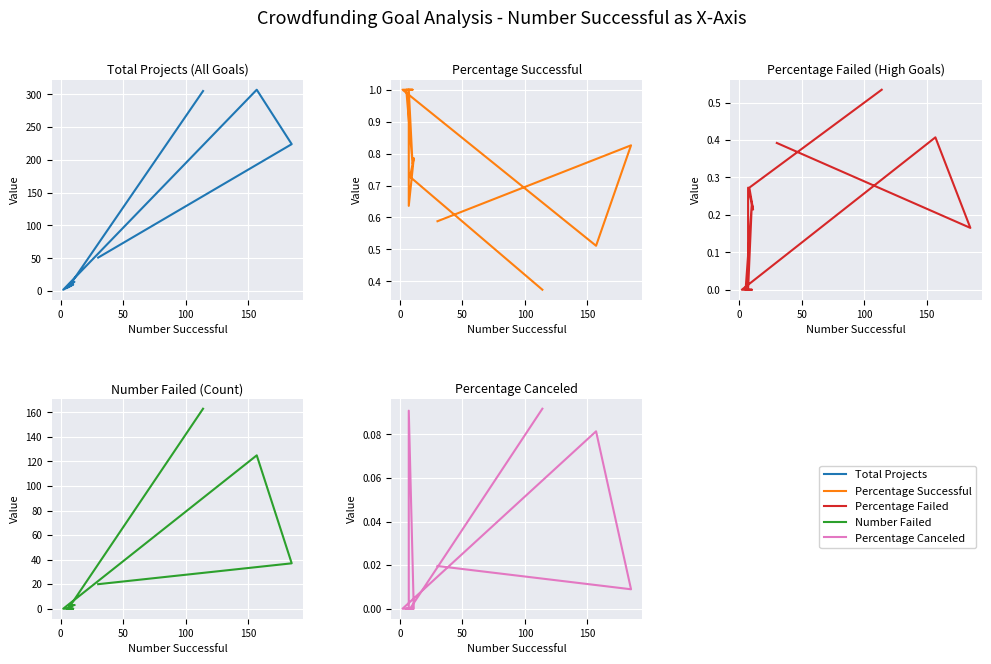

At how many categories does at least one series exceed 153?

3